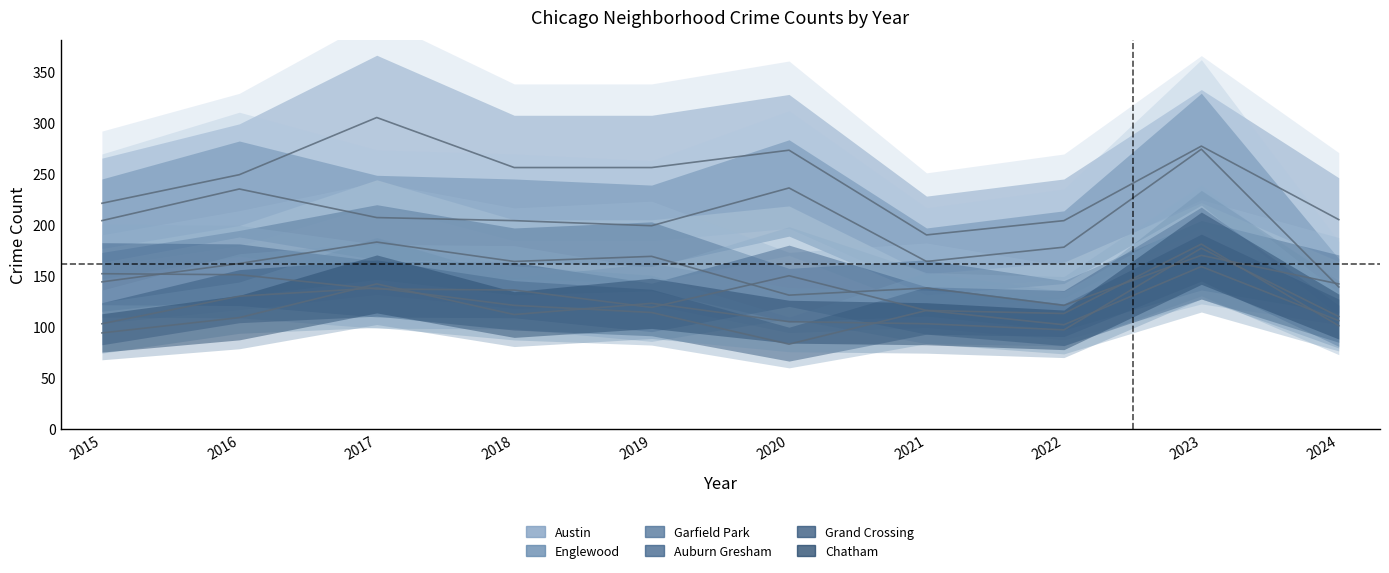

What is the maximum value shown in the chart?

305